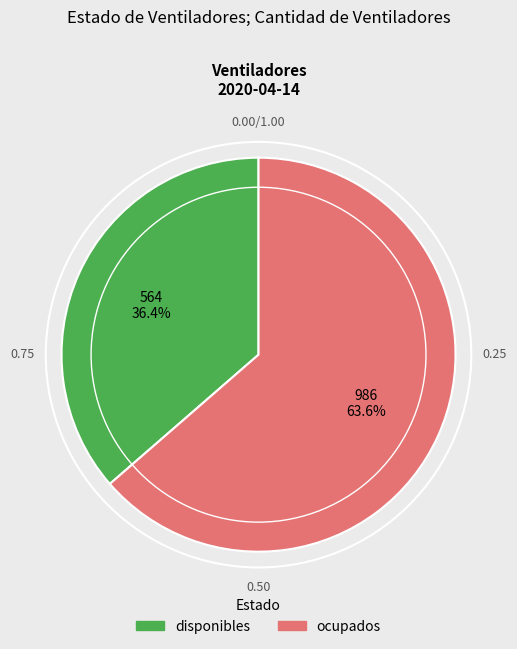

What percentage is the disponibles slice, to the nearest percent?

36%